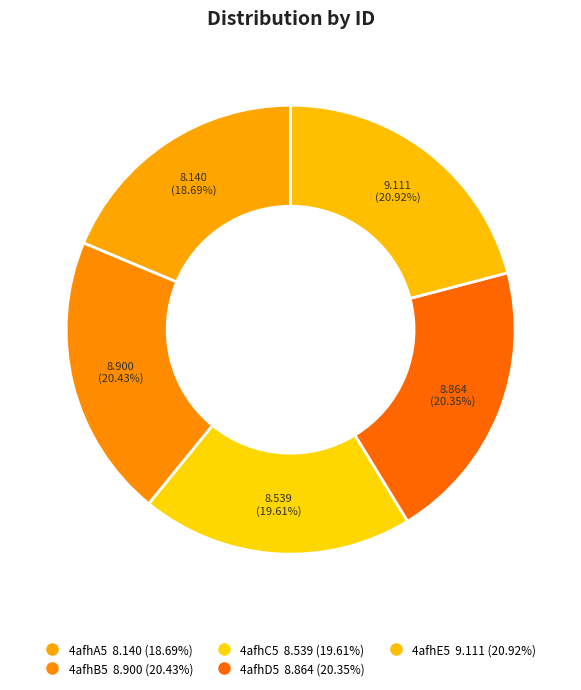

Count the number of slices in the pie.

5